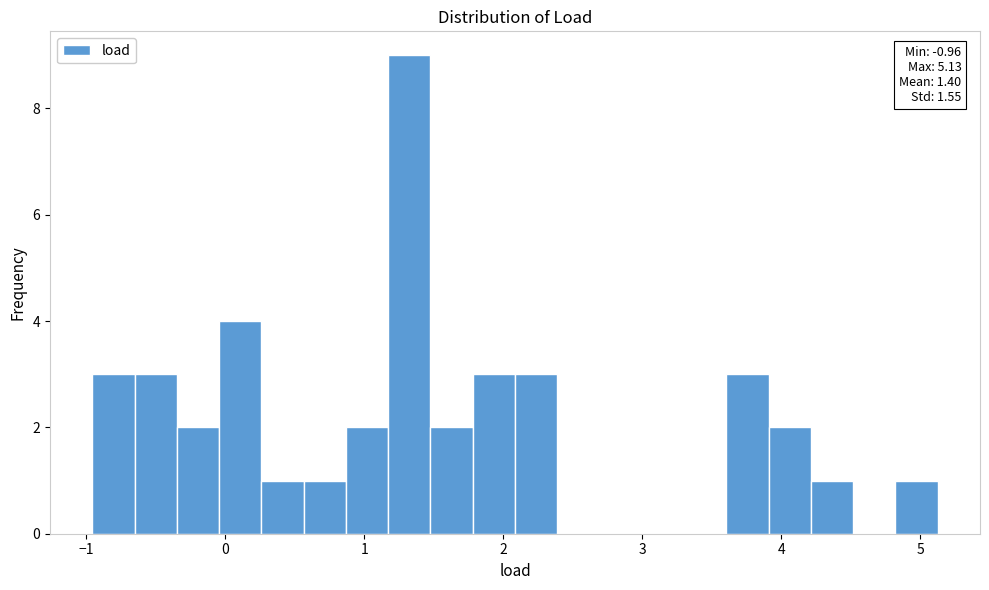

Around what value on the x-axis is the tallest bar? Give the approximate position of its centre, as read against the axis.

1.3